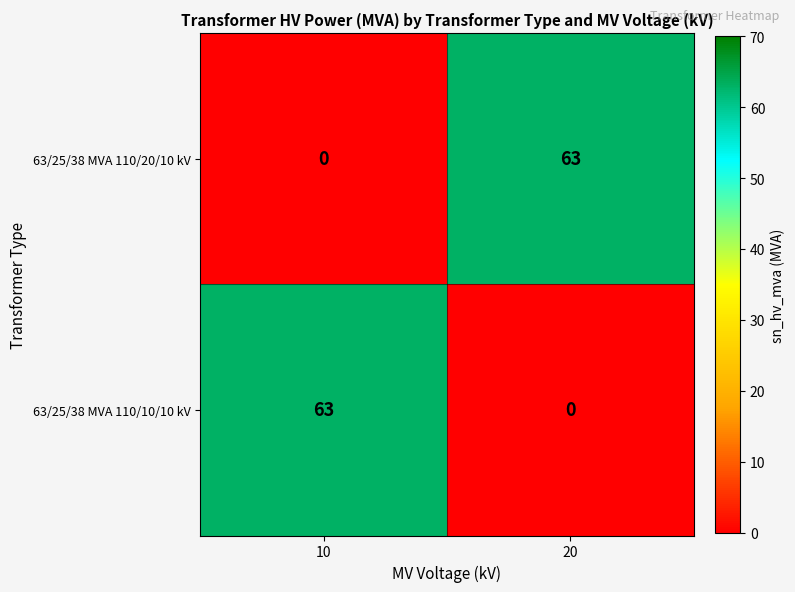

The 63/25/38 MVA 110/10/10 kV series shows 0 at 20. True or false?

True